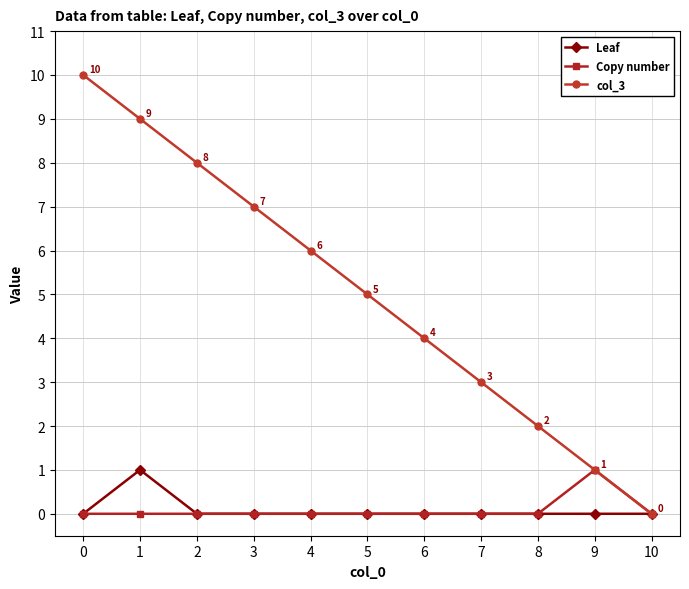

Which series has the largest range (max minus min)?

col_3